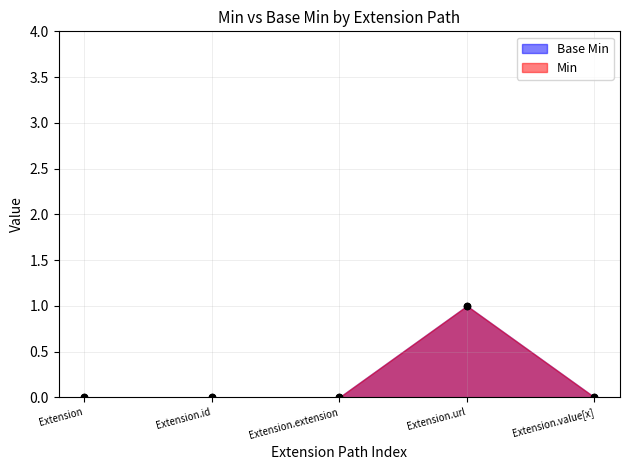

At how many categories does at least one series exceed 0?

1